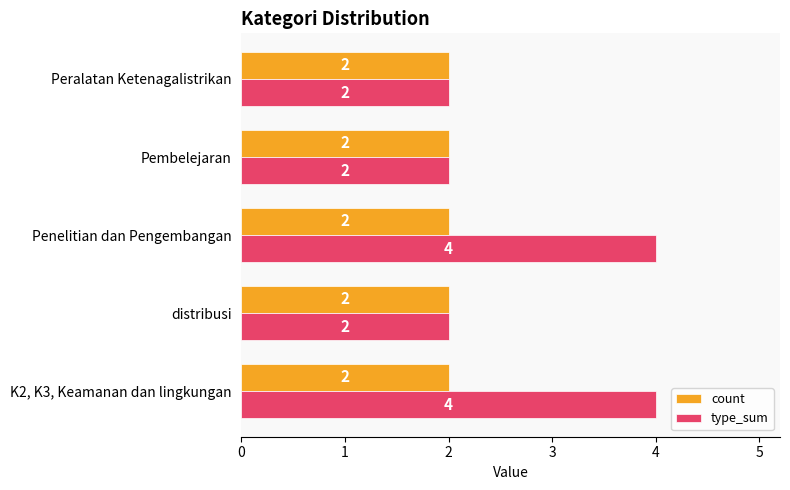

What is the maximum value shown in the chart?

4